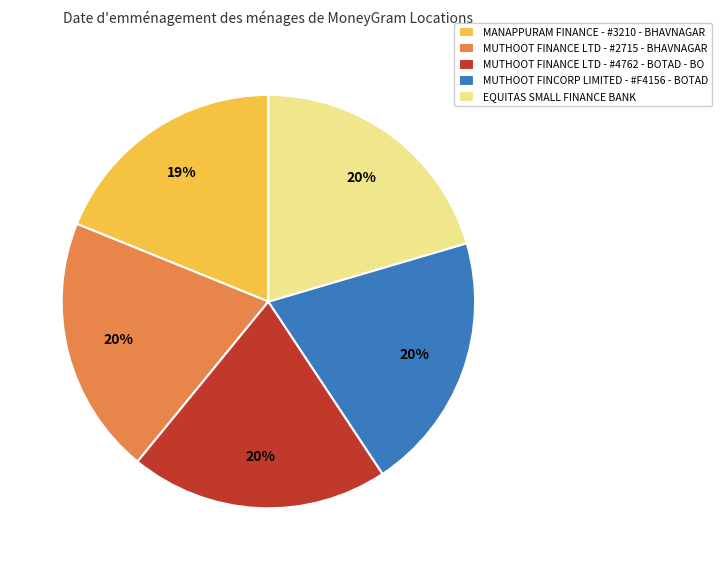

True or false: MANAPPURAM FINANCE - #3210 - BHAVNAGAR accounts for 19% of the total.

True